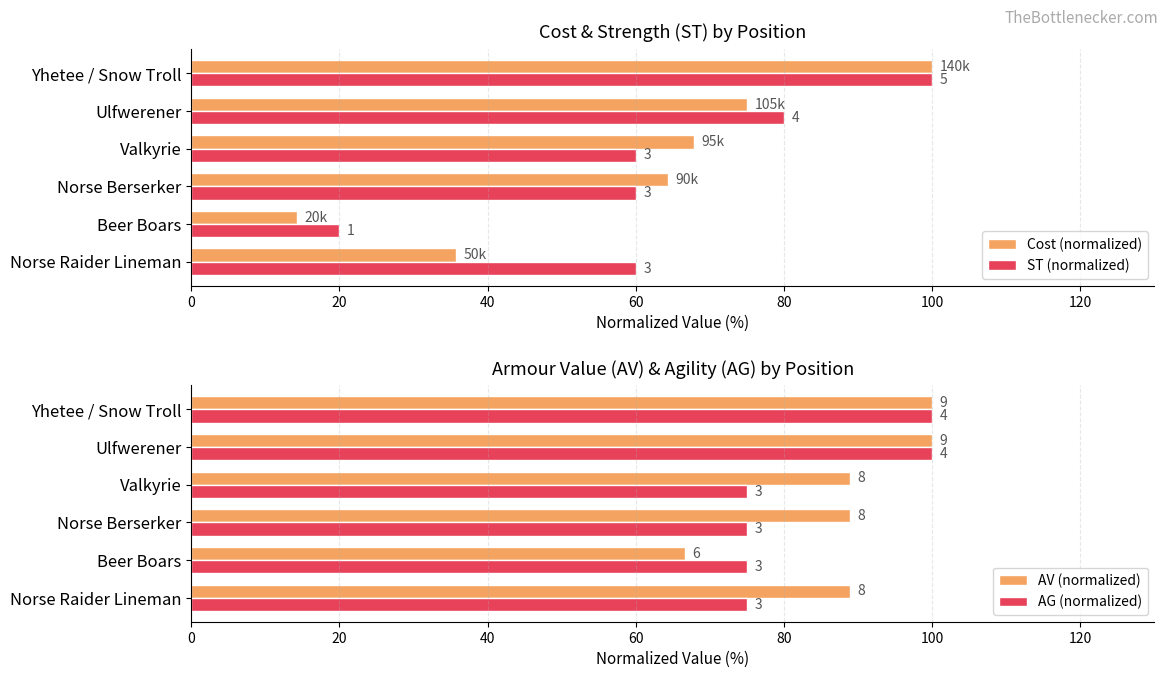

What is the spread (max minus min) of values at Norse Berserker?

28.9